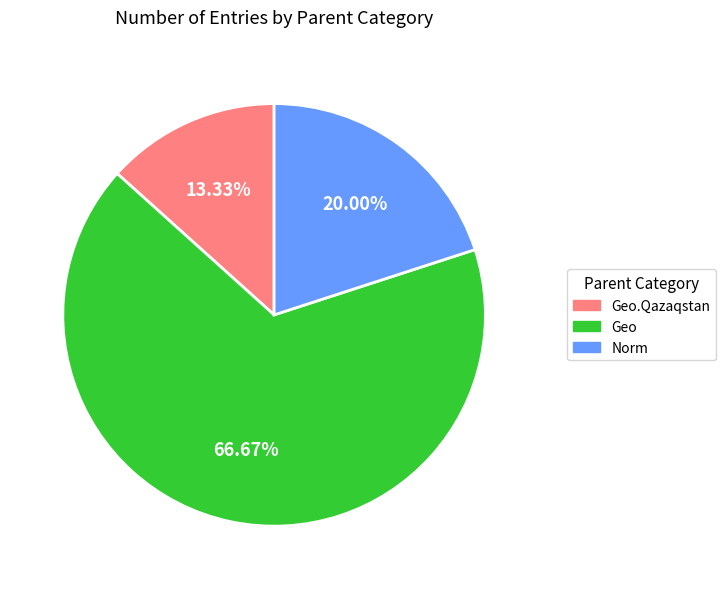

What is the smallest slice in the pie chart?

Geo.Qazaqstan